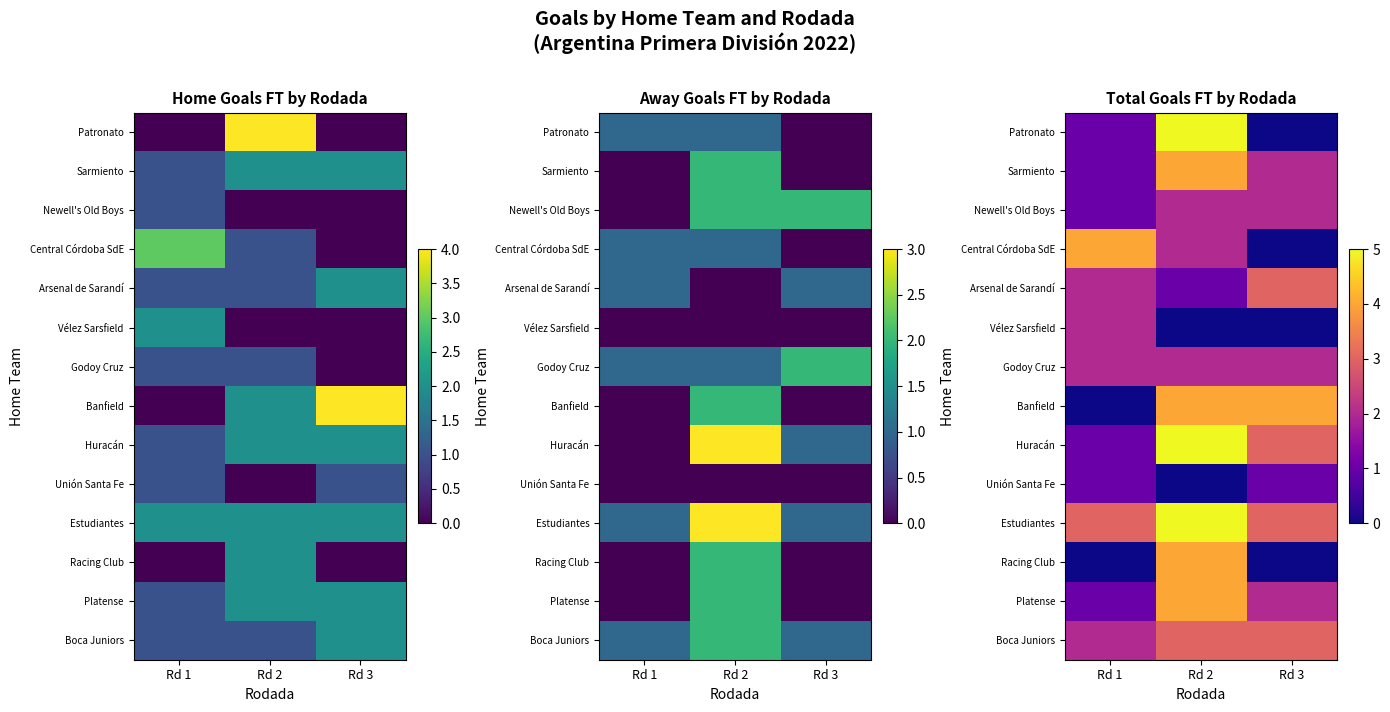

Which series has the widest spread of values?

Patronato